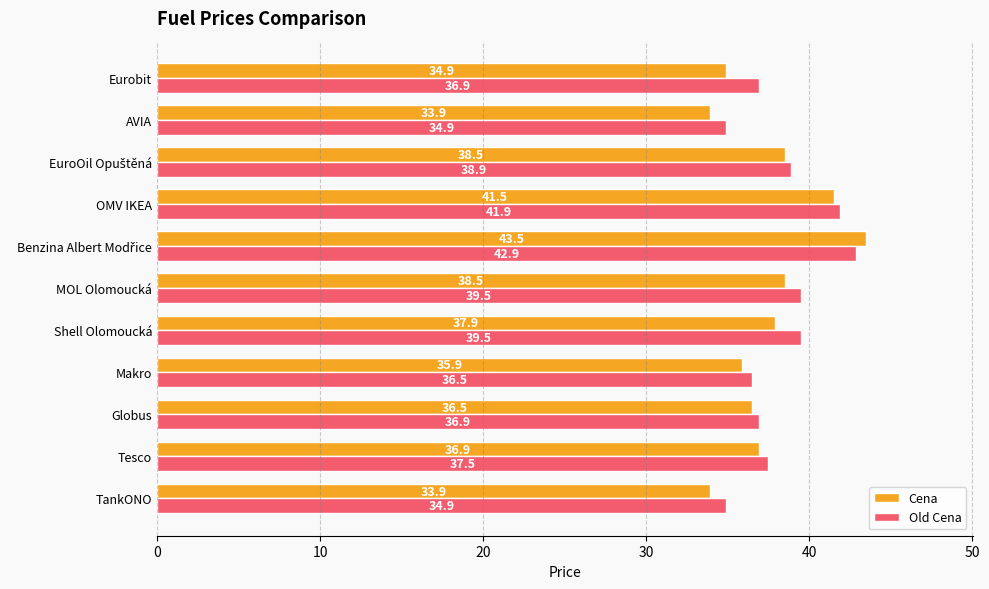

What is the average value of the Old Cena series?

38.2